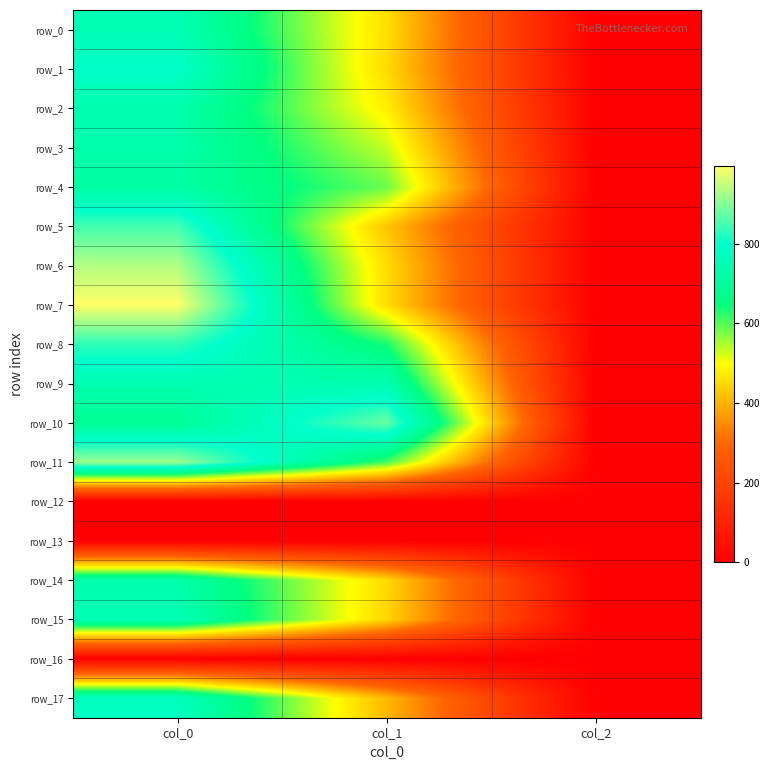

Which series changed the most between col_0 and col_1?

row_7